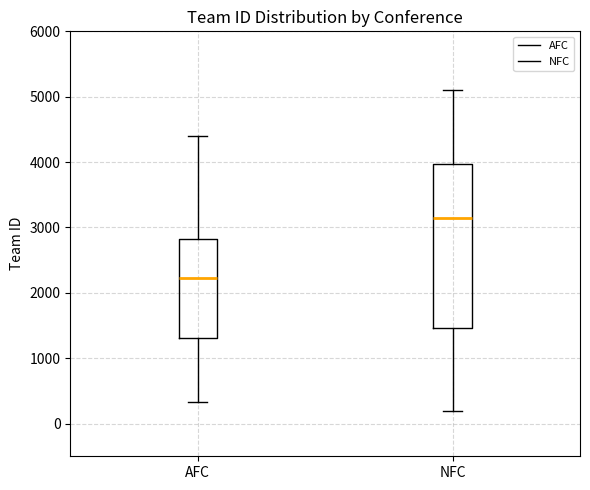

Comparing the boxes themselves (not the whiskers), which one is the tallest?

NFC